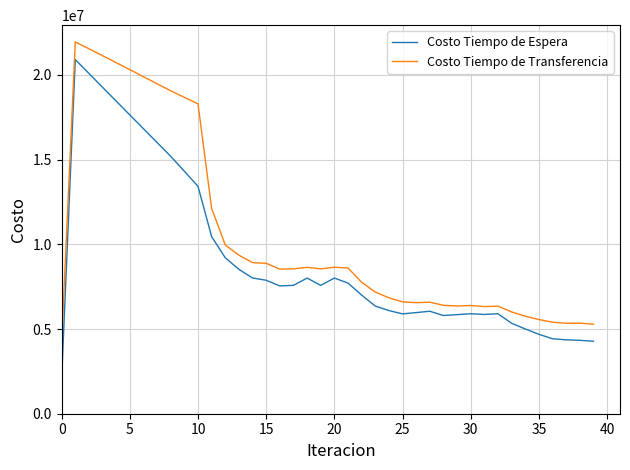

Count the number of categories in the chart.

40